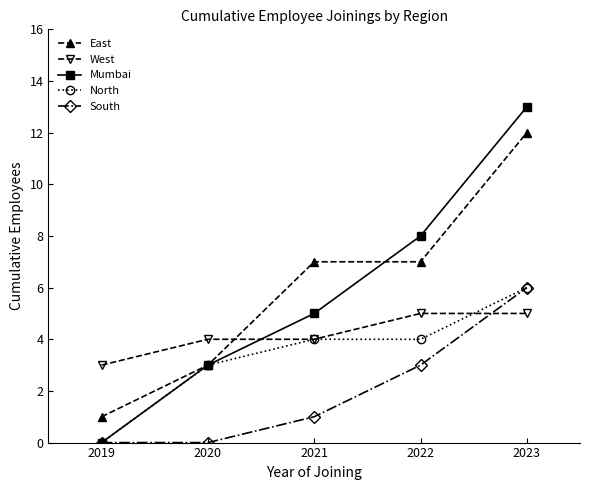

What is the total value across all series at 2023?

42